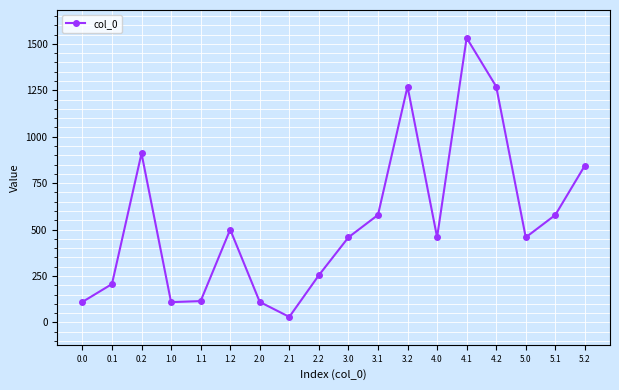

What is the value of the 9th point from the left?

254.3